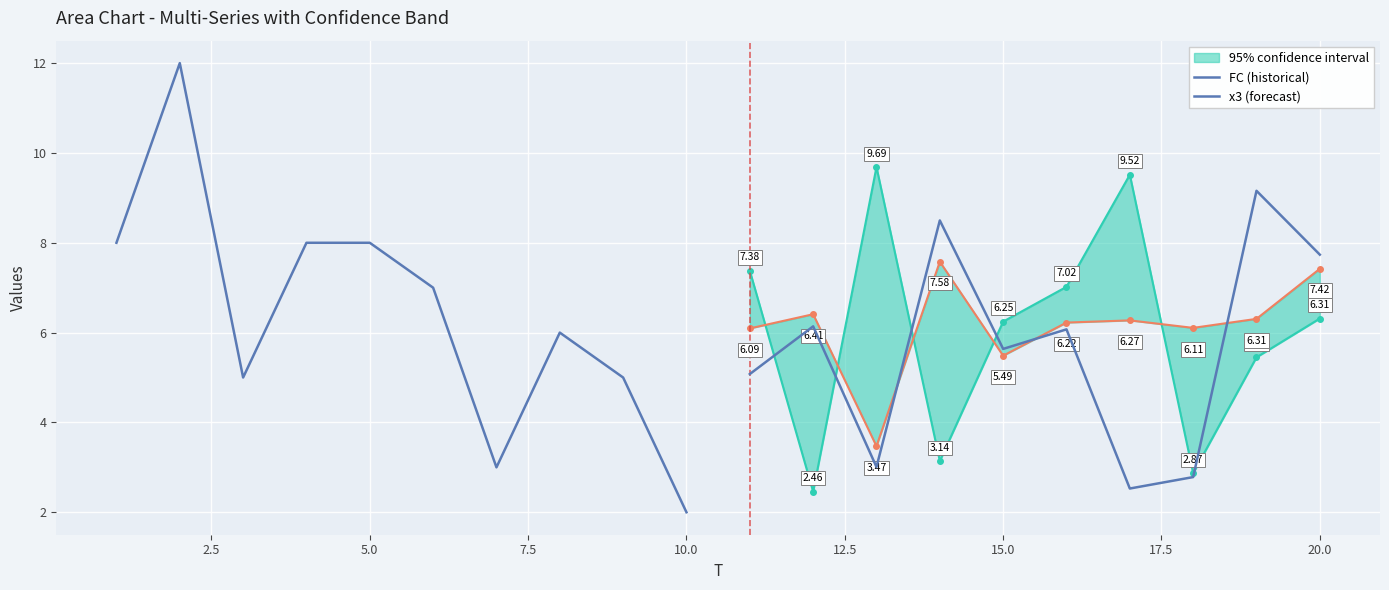

What is the difference between the maximum and second lowest values in the FC (historical) series?

9.0